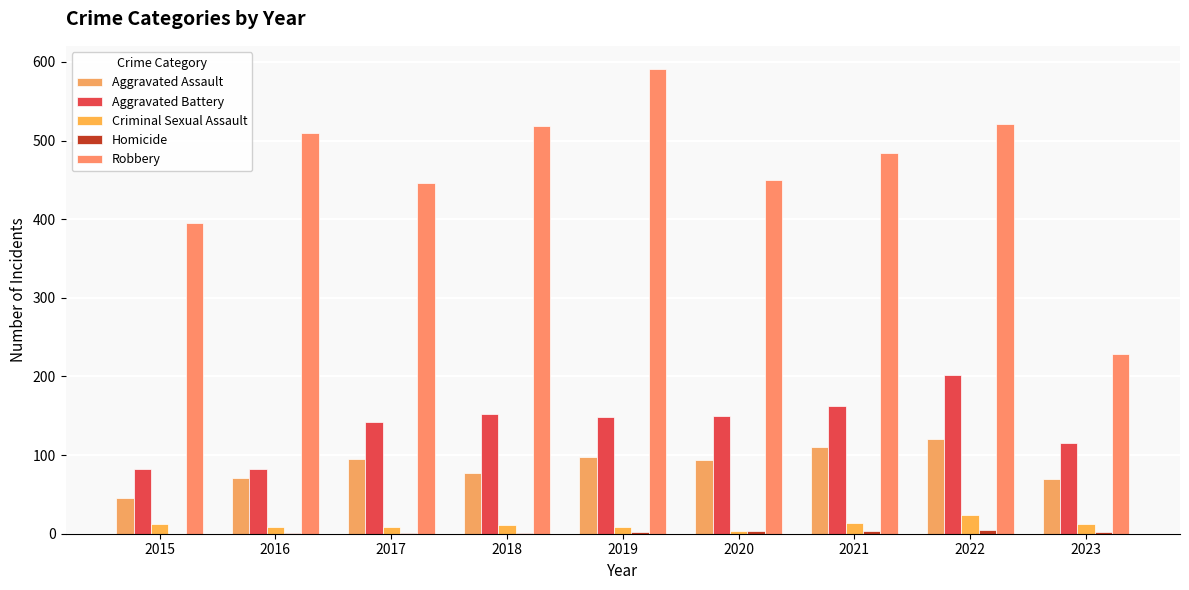

At which category is the sum across all series the highest?

2022